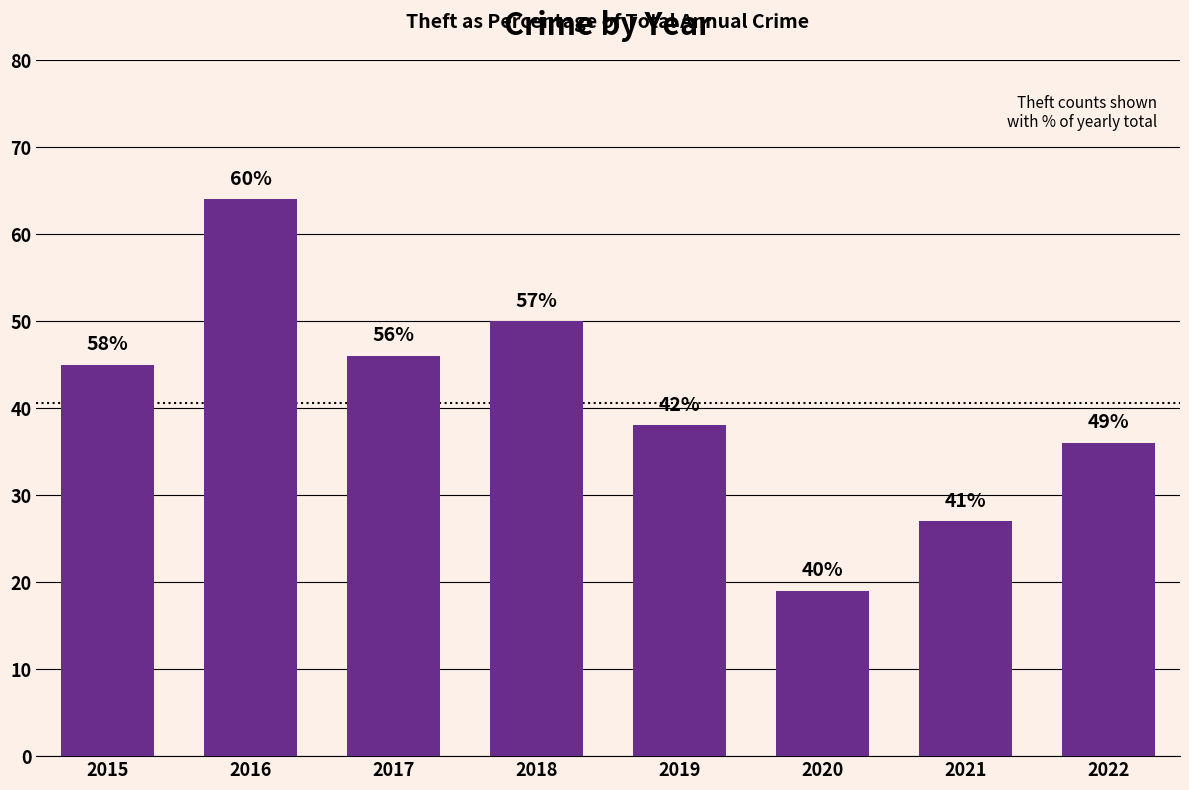

Approximately how many times larger is the value at 2020 compared to 2019?

0.5